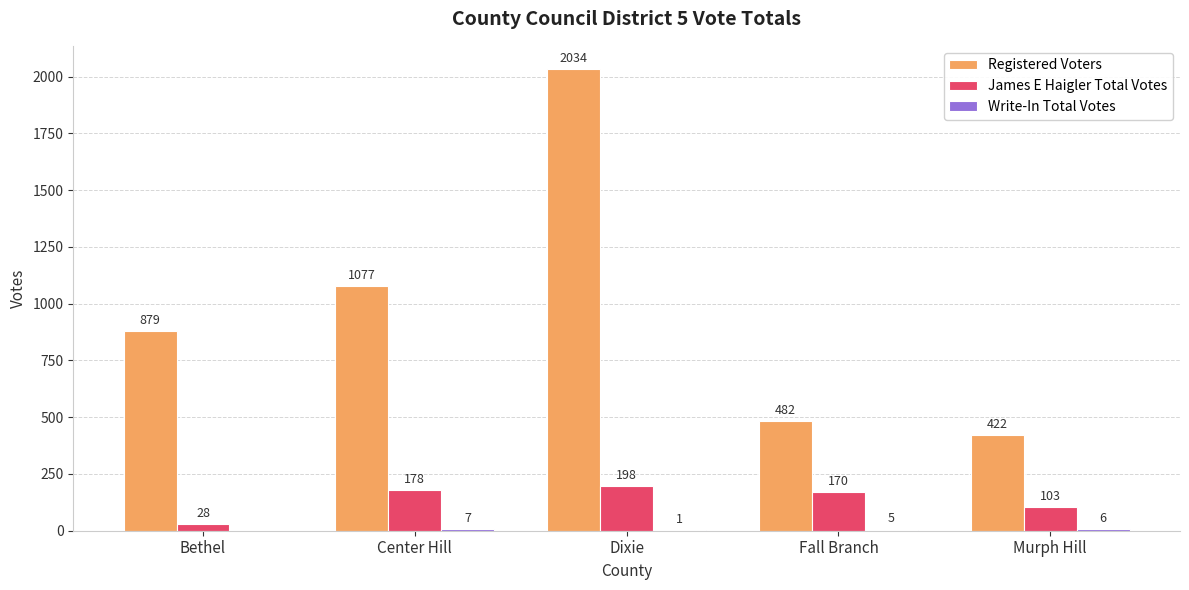

At which category does the chart reach its peak across all series?

Dixie